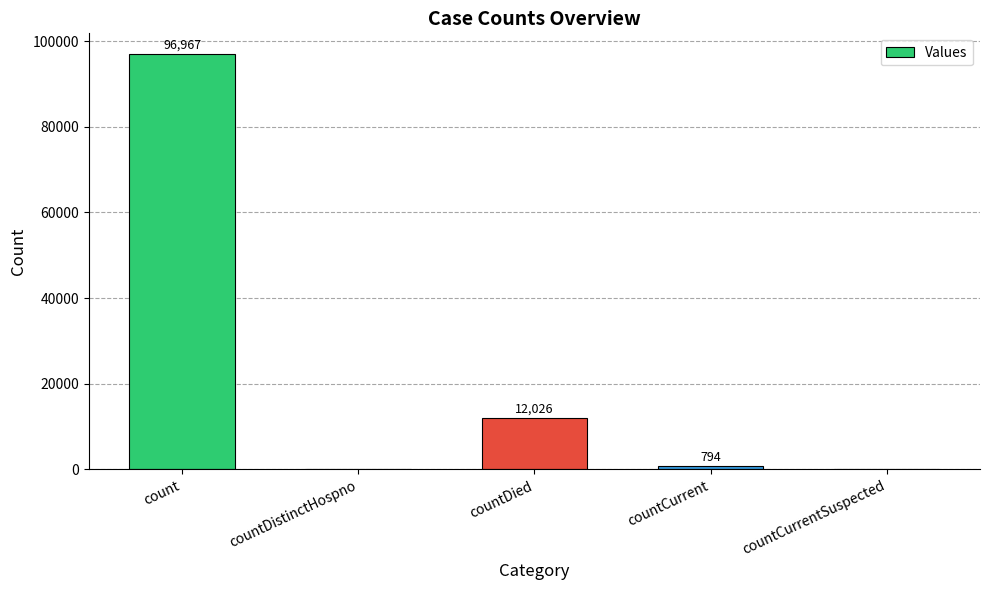

How many categories are shown in the chart?

5